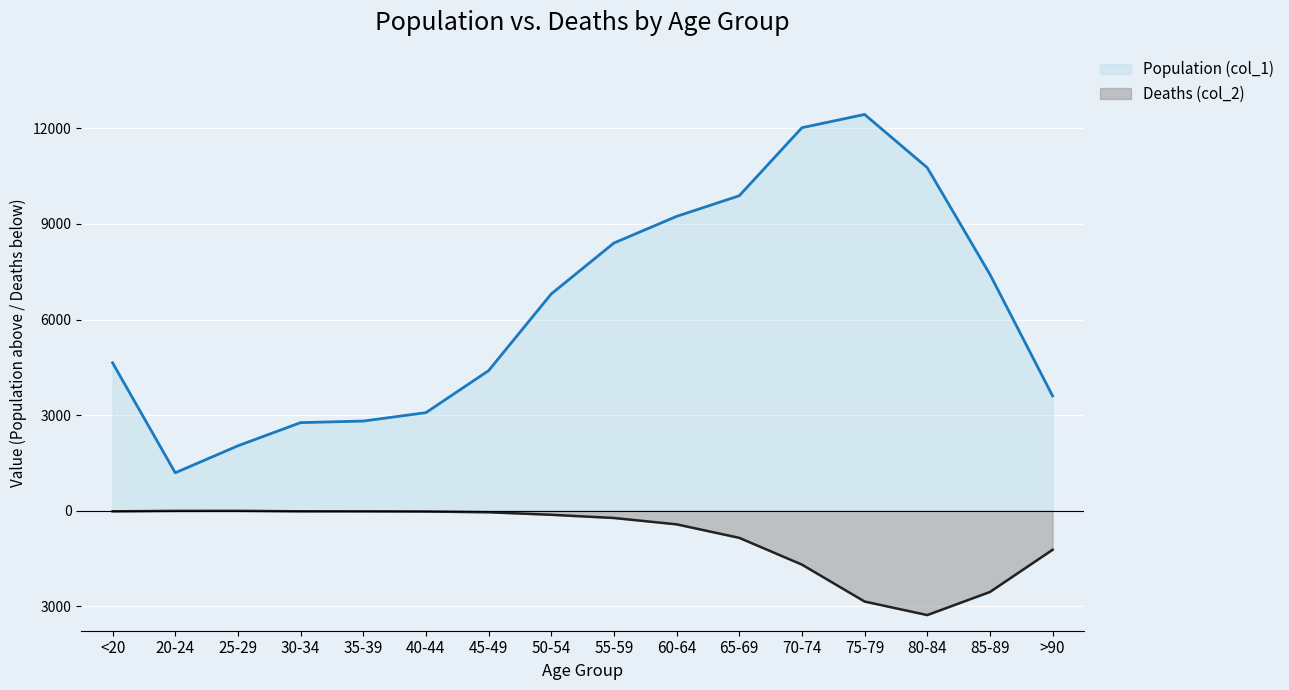

What is the maximum value for Population (col_1)?

12434